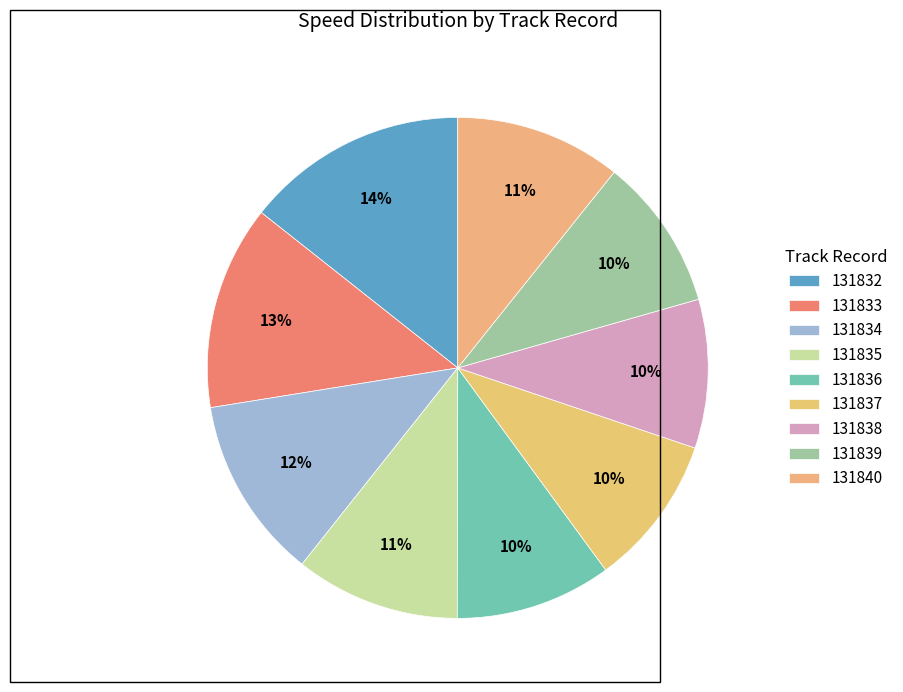

Combined, do 131838 and 131836 account for over 50%?

No